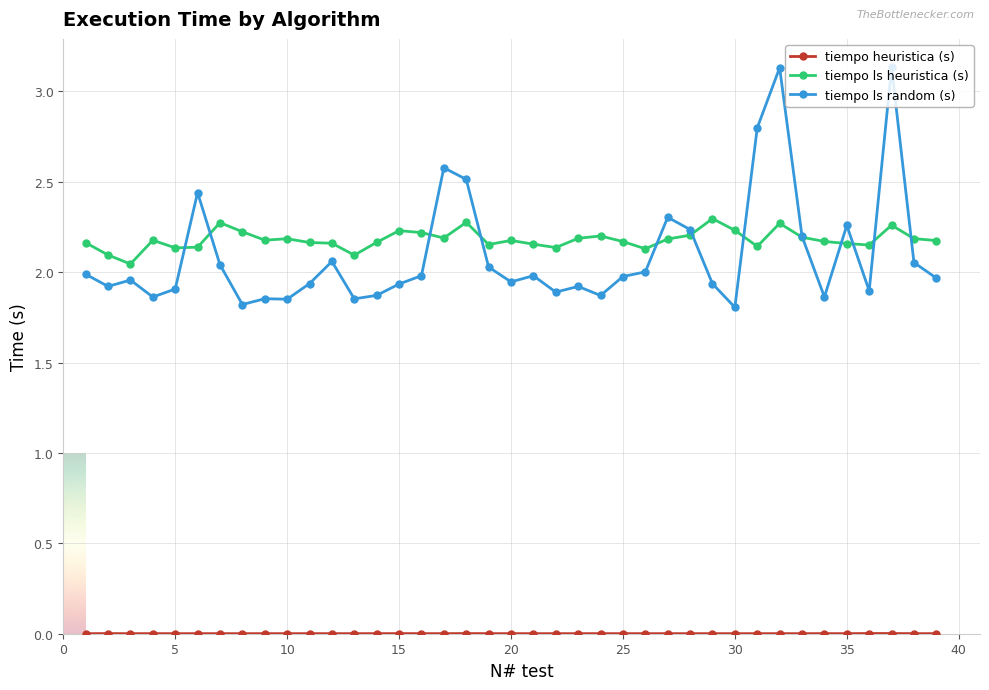

True or false: tiempo ls heuristica (s) has more than 2 interior local peaks.

True